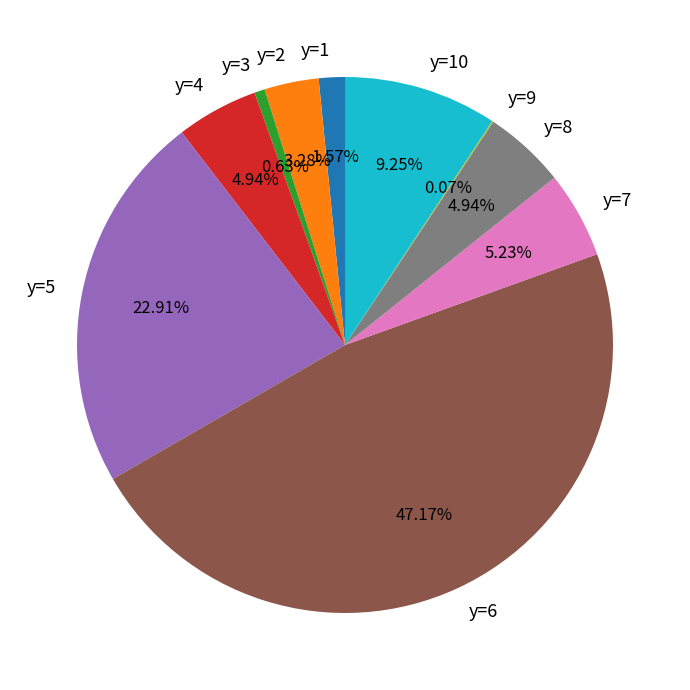

Is there a majority slice in this chart?

No